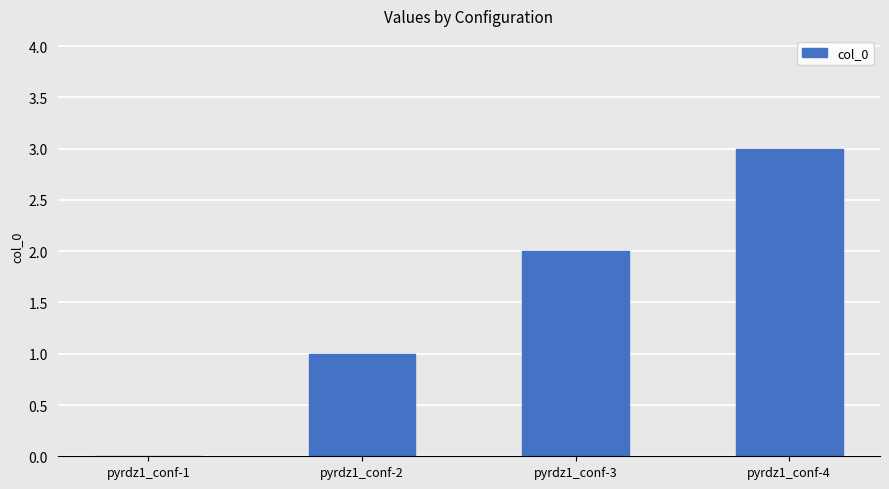

Reading left to right, transcribe all the data shown in this chart.

0	1	2	3